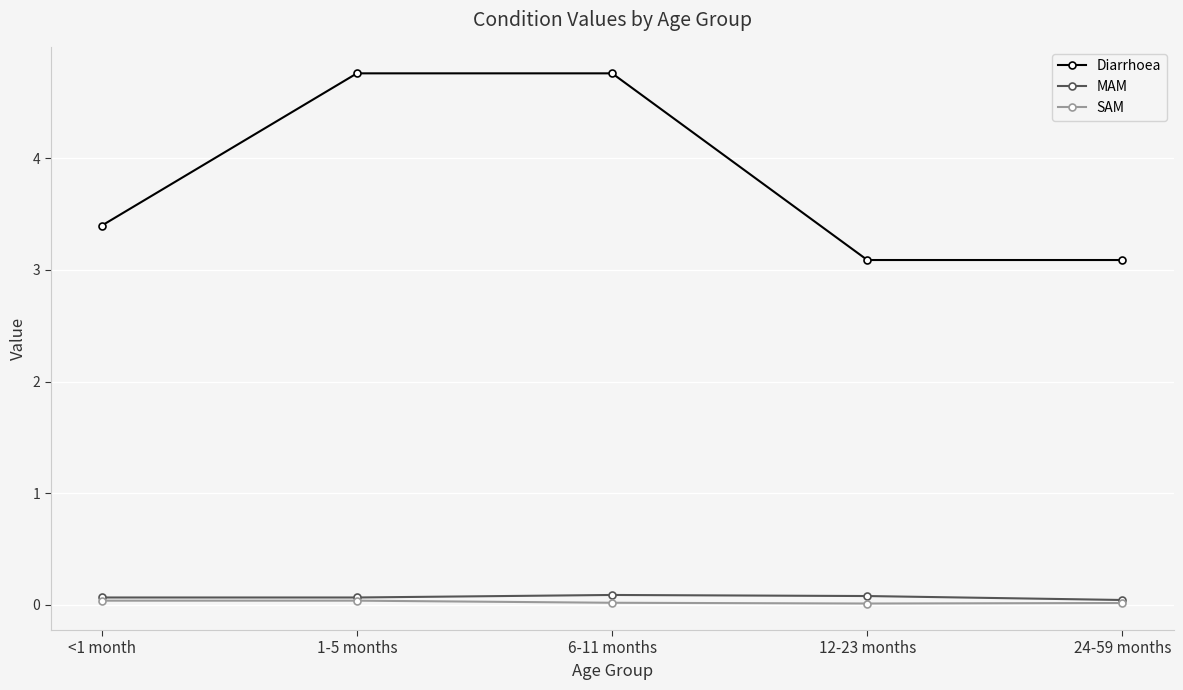

Is the value of Diarrhoea at <1 month greater than the value of SAM at 12-23 months?

Yes